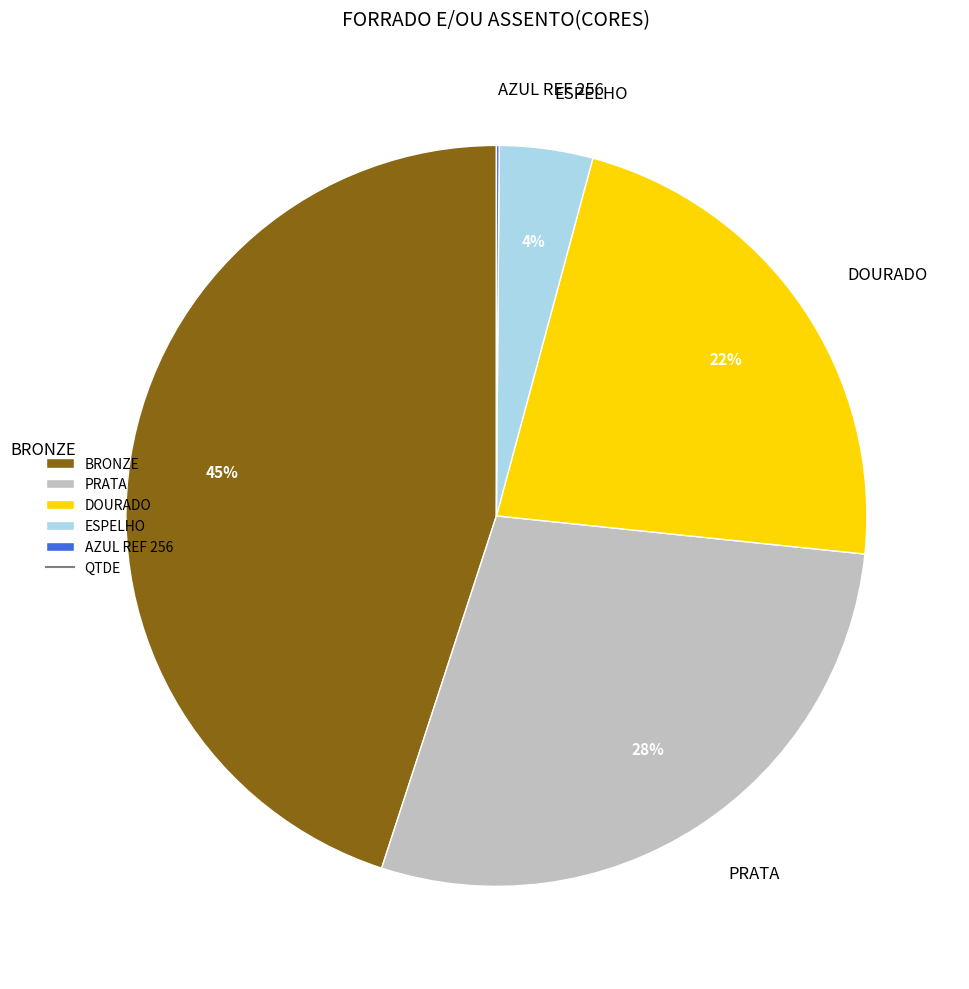

Between BRONZE and DOURADO, which is larger?

BRONZE